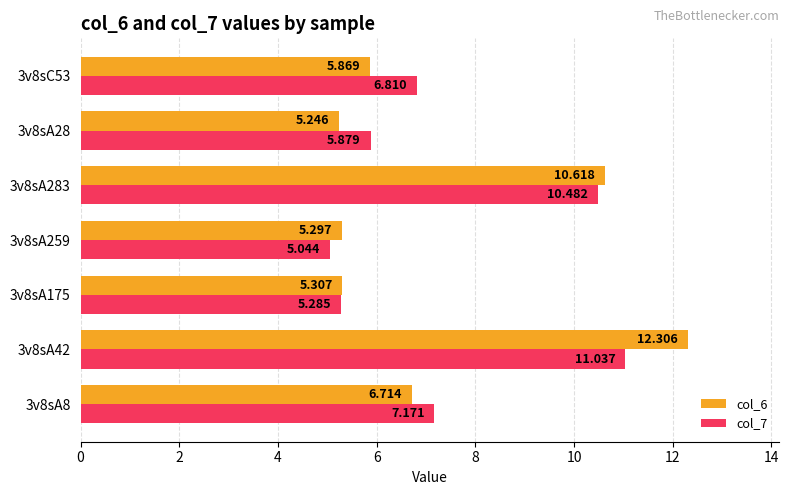

How many categories are shown in the chart?

7